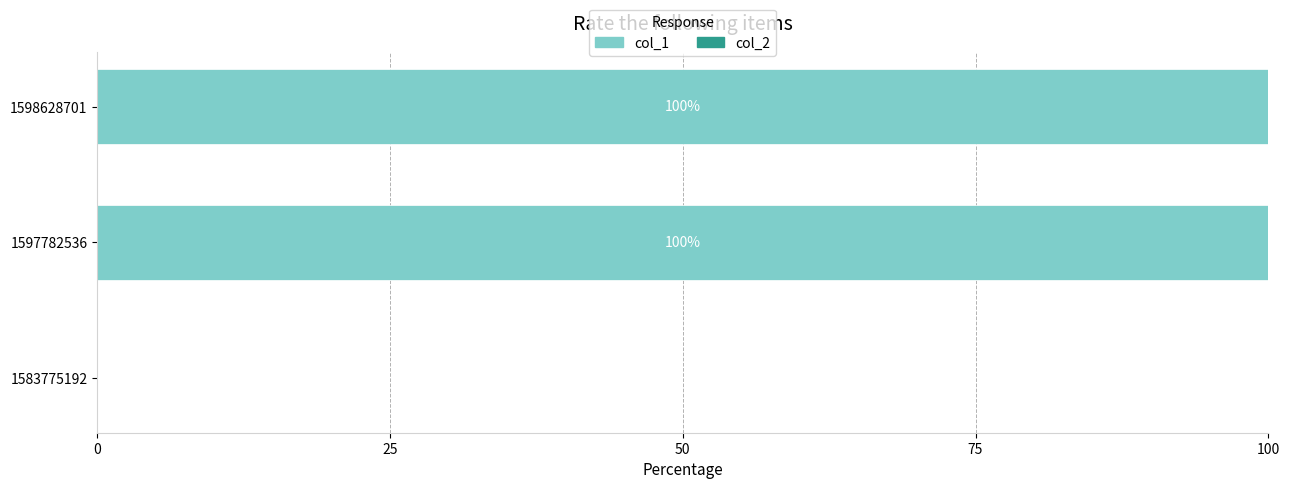

True or false: the data shows 0 at 1583775192.

True